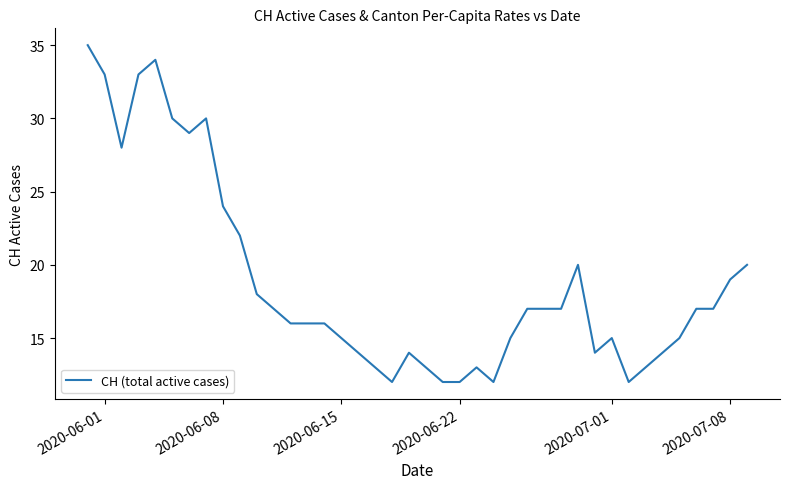

What is the difference between the maximum and minimum values?

23